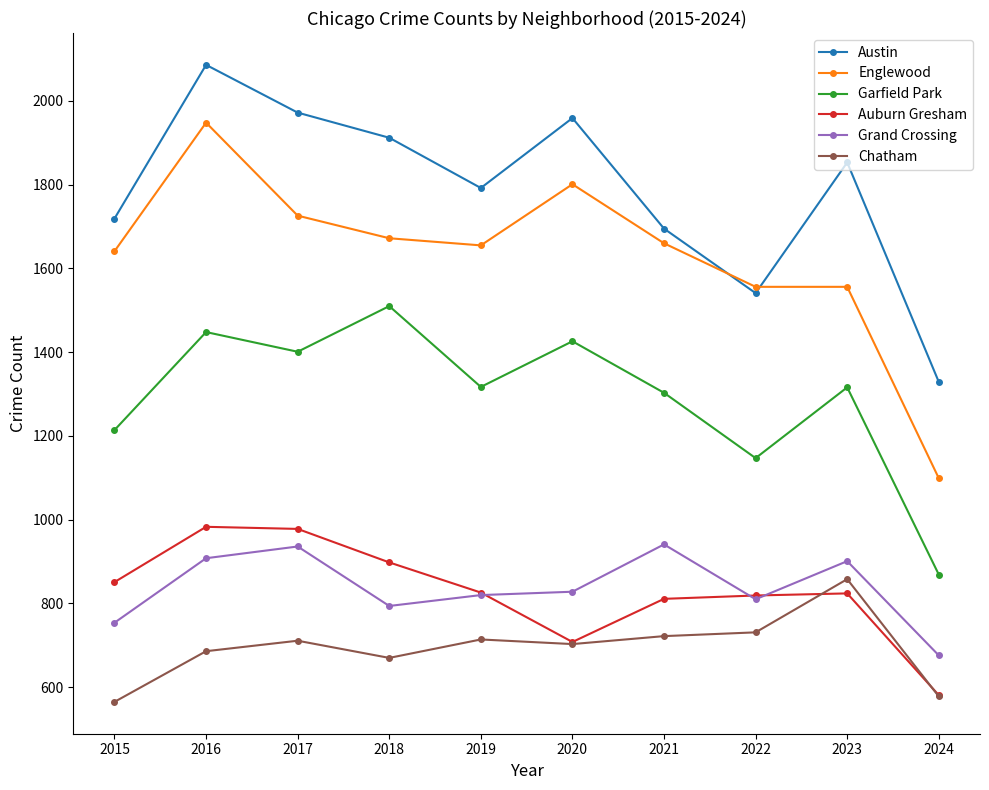

At which category does Chatham reach its first local valley?

2018